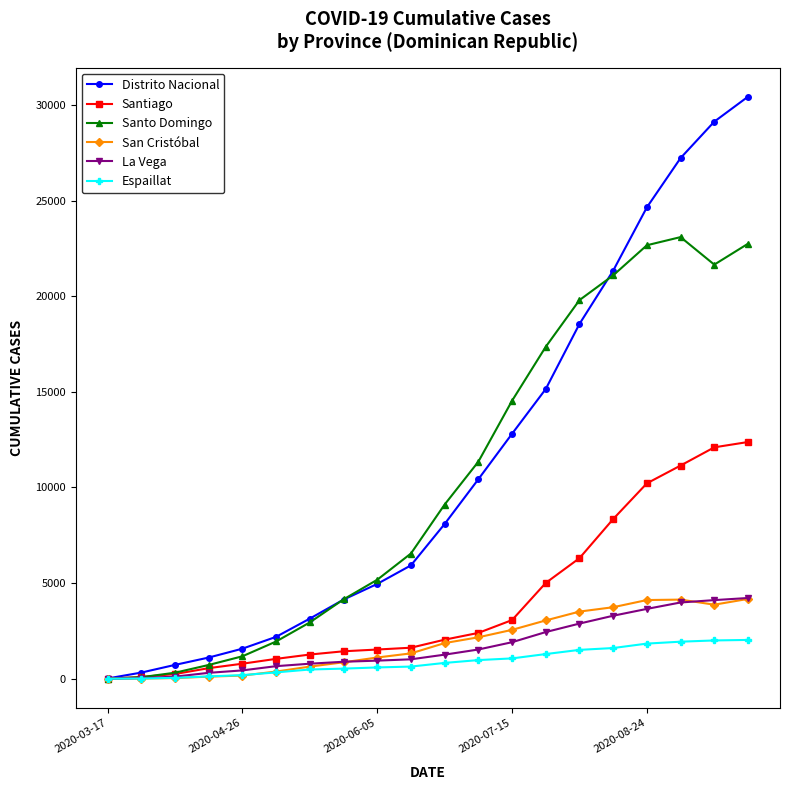

Which series has the largest range (max minus min)?

Distrito Nacional